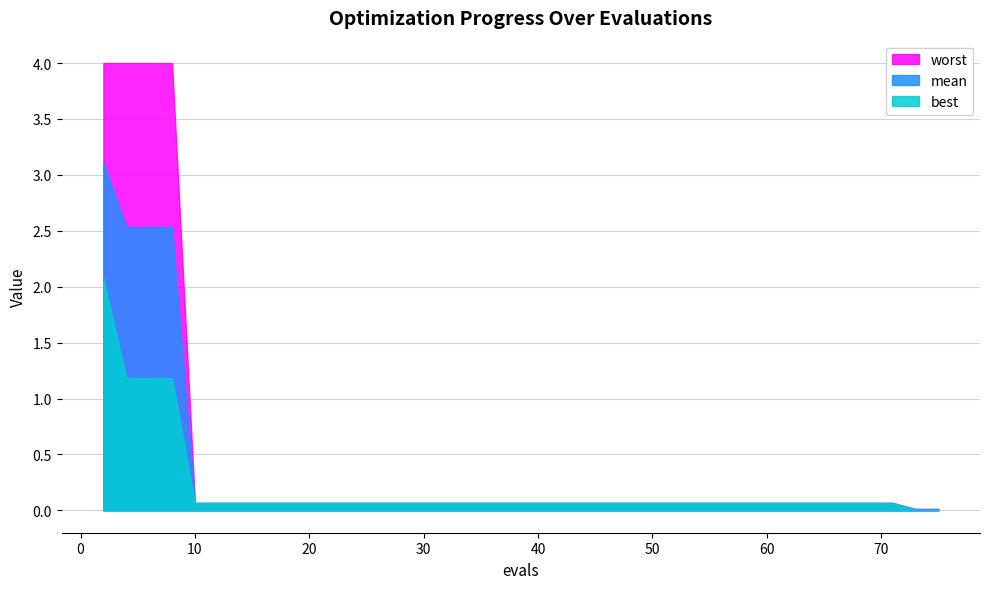

Reading left to right, list all the values displayed in this chart.

worst: 2=4.0	4=4.0	6=4.0	8=4.0	10=0.1	12=0.1	14=0.1	16=0.1	18=0.1	20=0.1	22=0.1	24=0.1	26=0.1	28=0.1	30=0.1	32=0.1	34=0.1	36=0.1	38=0.1	39=0.1	41=0.1	43=0.1	44=0.1	45=0.1	47=0.1	49=0.1	51=0.1	53=0.1	55=0.1	57=0.1	59=0.1	61=0.1	63=0.1	65=0.1	67=0.1	69=0.1	70=0.1	71=0.1	73=0.0	75=0.0
mean: 2=3.1	4=2.5	6=2.5	8=2.5	10=0.1	12=0.1	14=0.1	16=0.1	18=0.1	20=0.1	22=0.1	24=0.1	26=0.1	28=0.1	30=0.1	32=0.1	34=0.1	36=0.1	38=0.1	39=0.1	41=0.1	43=0.1	44=0.1	45=0.1	47=0.1	49=0.1	51=0.1	53=0.1	55=0.1	57=0.1	59=0.1	61=0.1	63=0.1	65=0.1	67=0.1	69=0.1	70=0.1	71=0.1	73=0.0	75=0.0
best: 2=2.1	4=1.2	6=1.2	8=1.2	10=0.1	12=0.1	14=0.1	16=0.1	18=0.1	20=0.1	22=0.1	24=0.1	26=0.1	28=0.1	30=0.1	32=0.1	34=0.1	36=0.1	38=0.1	39=0.1	41=0.1	43=0.1	44=0.1	45=0.1	47=0.1	49=0.1	51=0.1	53=0.1	55=0.1	57=0.1	59=0.1	61=0.1	63=0.1	65=0.1	67=0.1	69=0.1	70=0.1	71=0.1	73=0.0	75=0.0